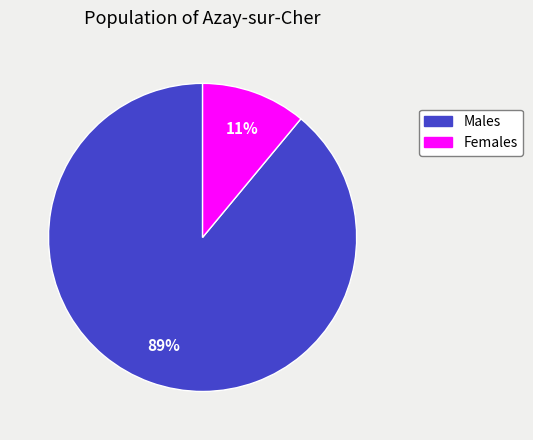

Is there a majority slice in this chart?

Yes